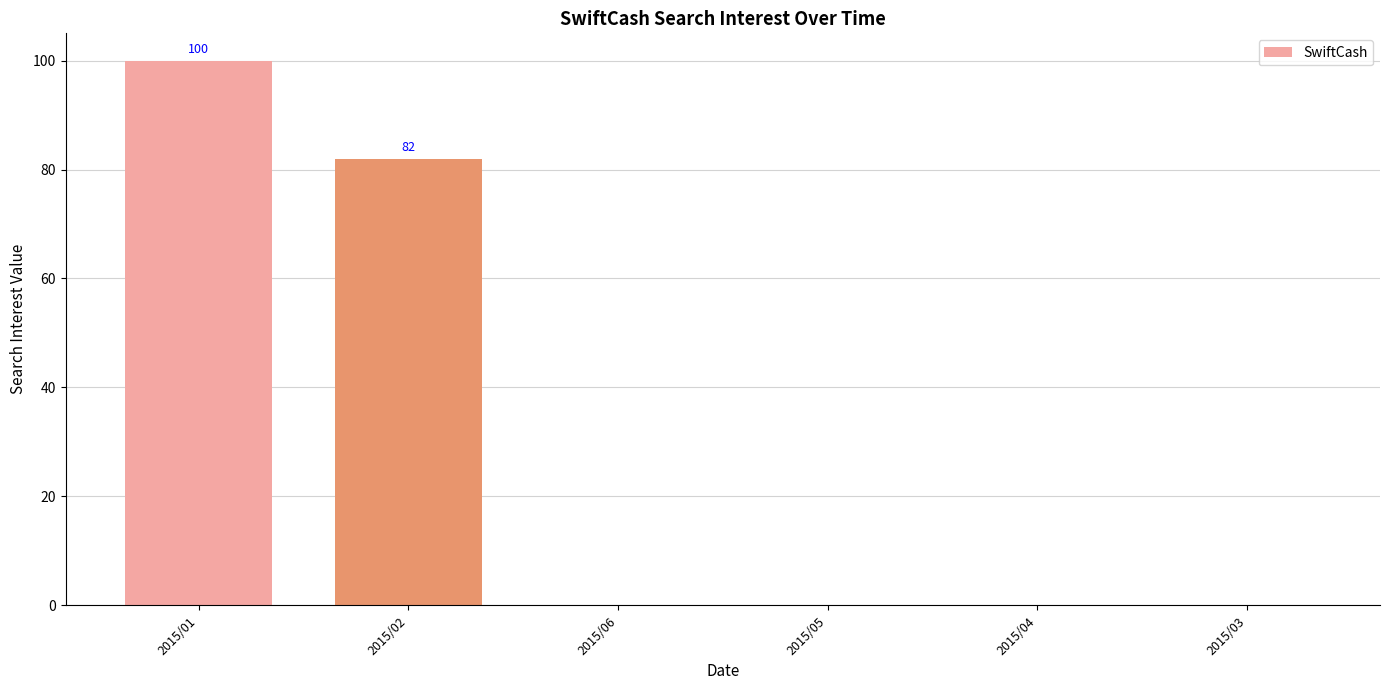

Are the bars horizontal?

No